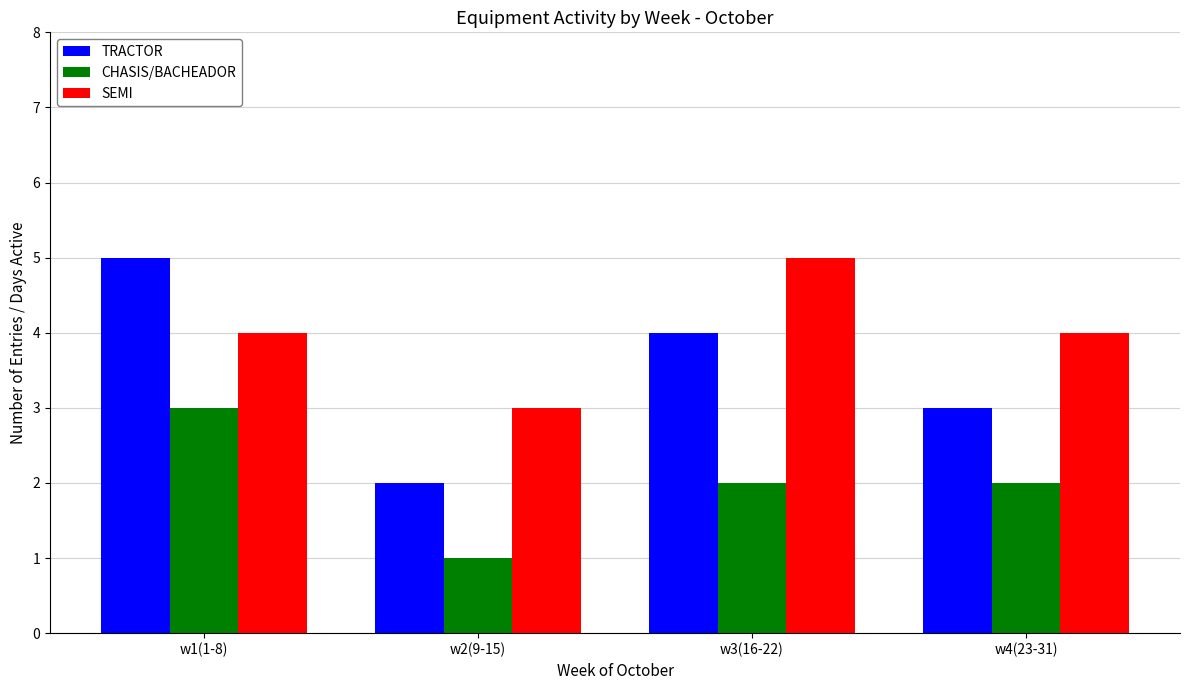

What is the maximum value shown in the chart?

5